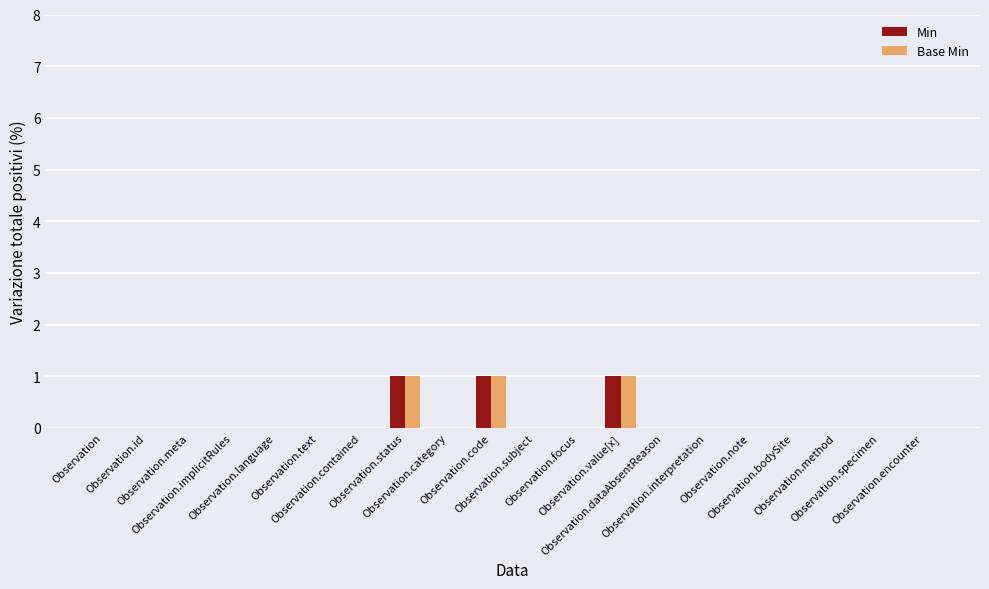

The value of Base Min at Observation.category is 0. True or false?

True